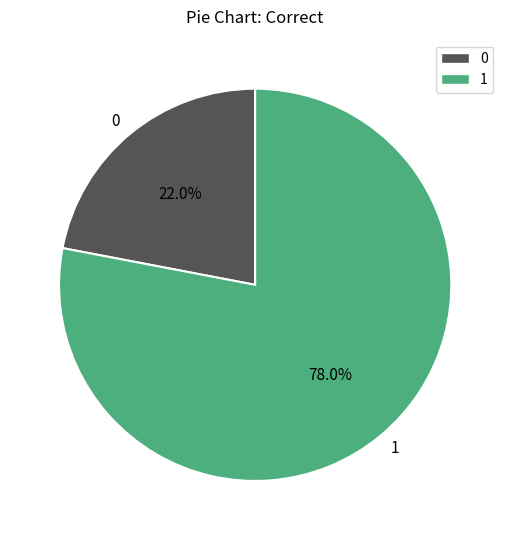

Which slice is the largest?

1